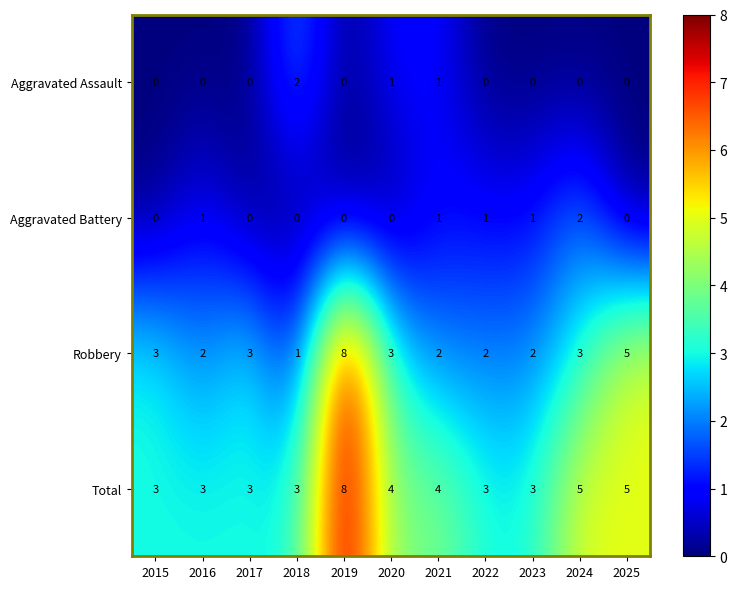

How many distinct data groups are displayed?

4